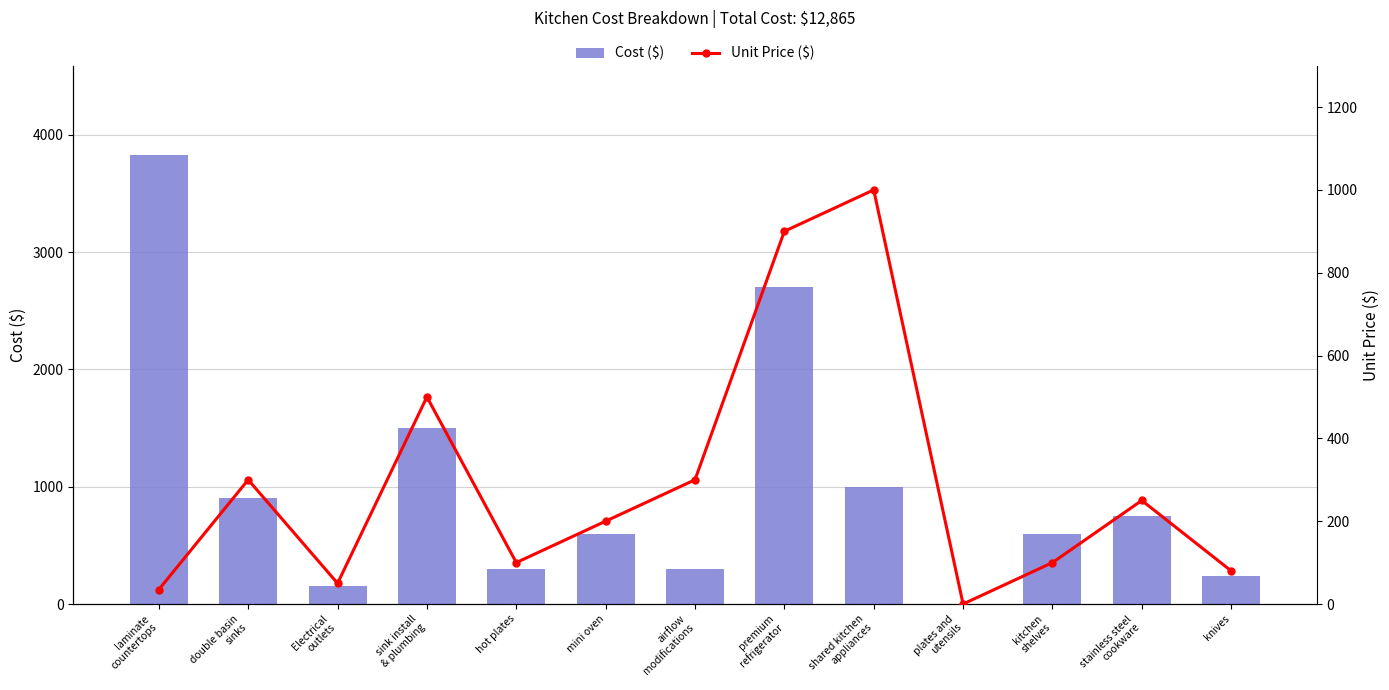

Between stainless steel
cookware and double basin
sinks, which is larger?

double basin
sinks